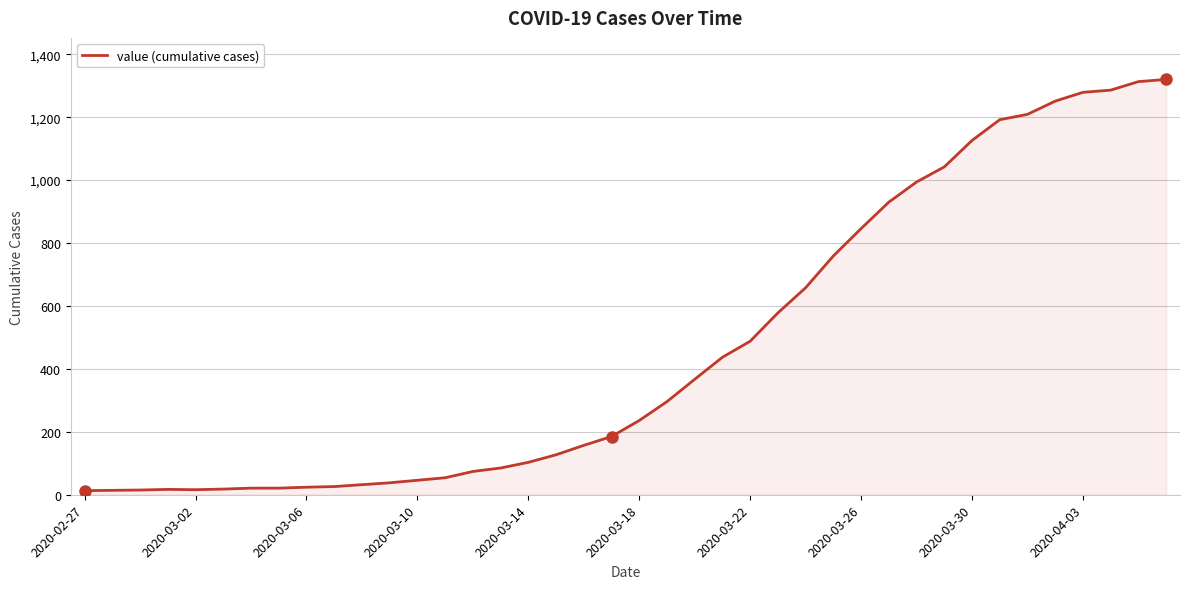

What is the difference between the maximum and minimum values?

1307